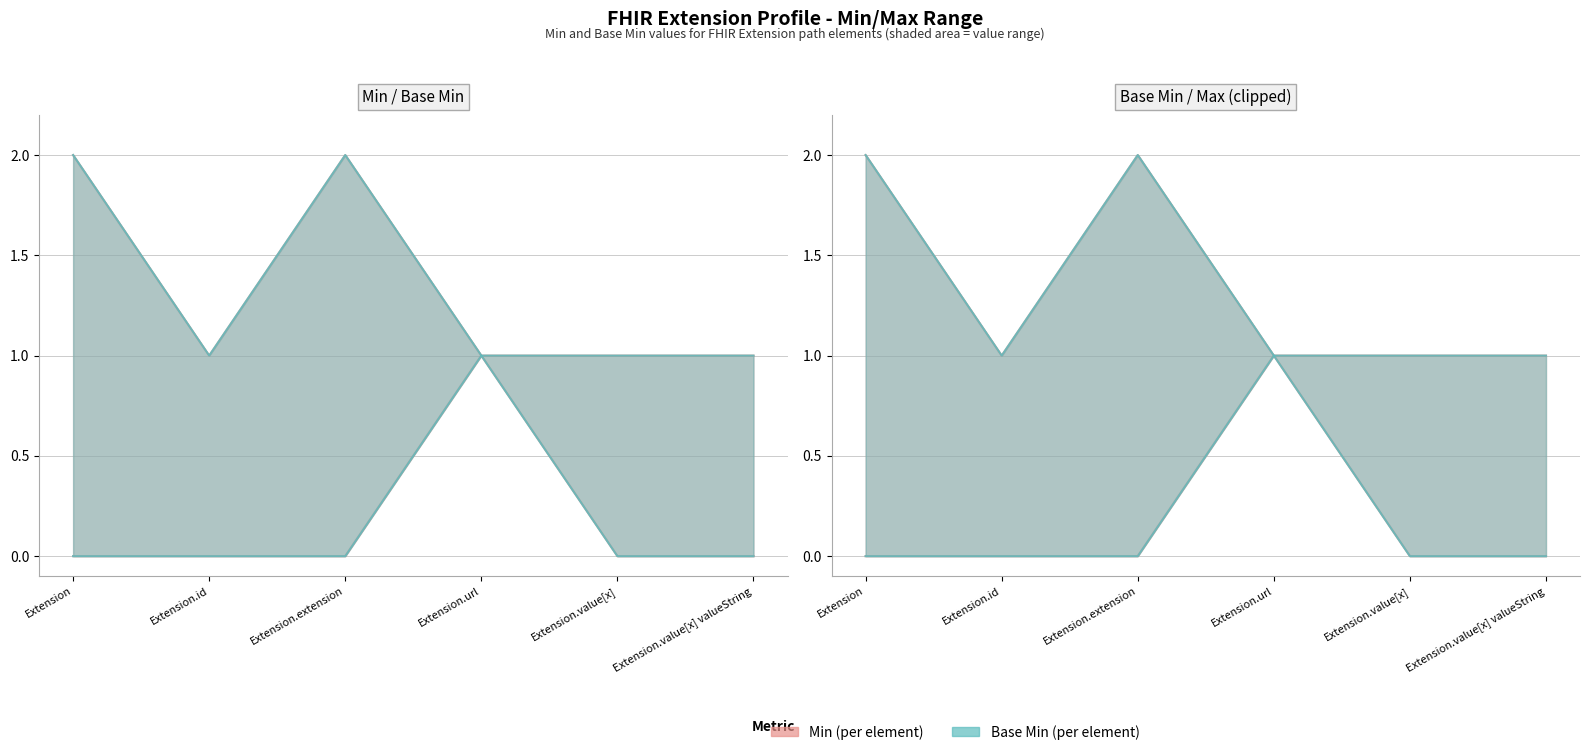

True or false: Min and Base Min intersect in this chart.

False